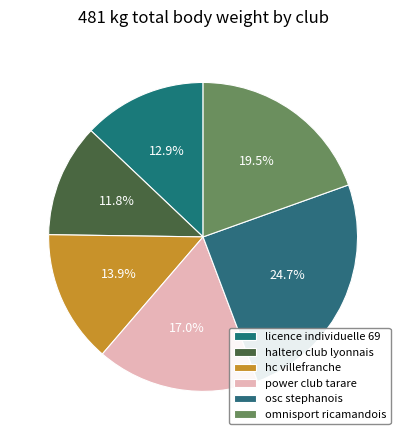

What percentage is NOT represented by osc stephanois?

75.3%